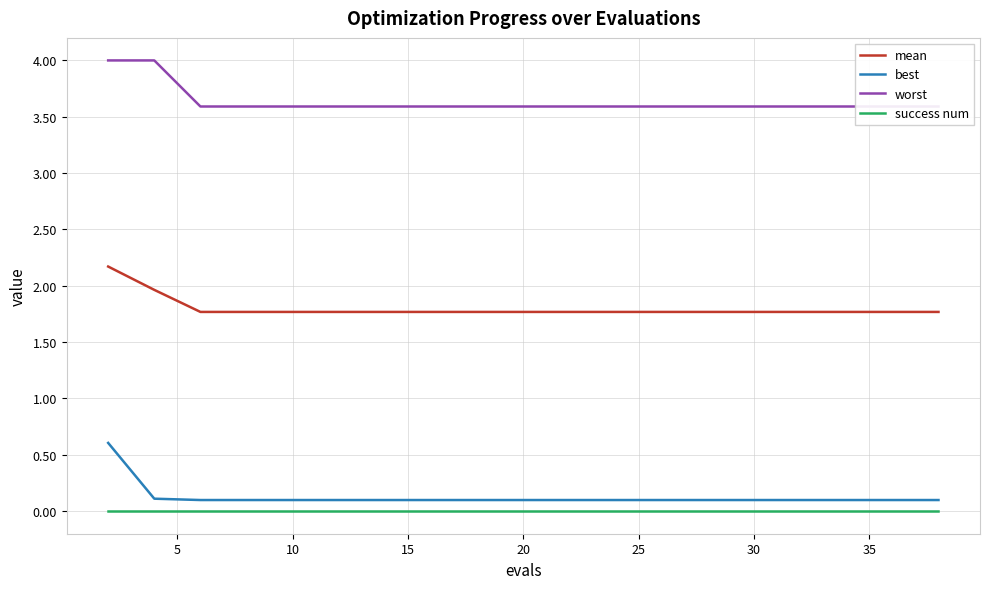

What is the highest value of the mean series?

2.2